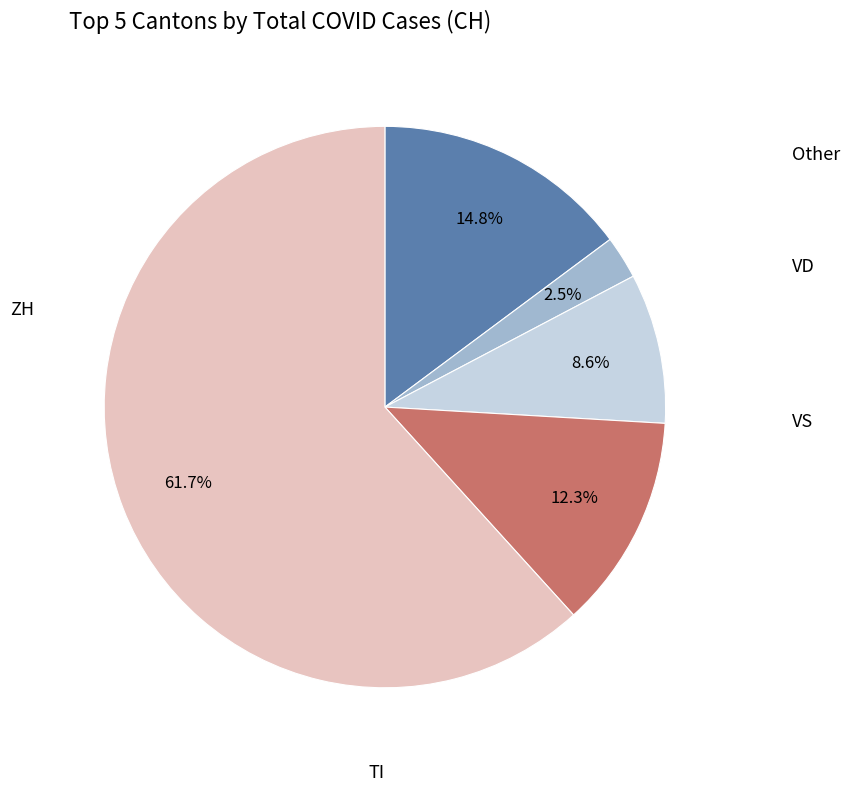

Does any single category account for the majority?

Yes